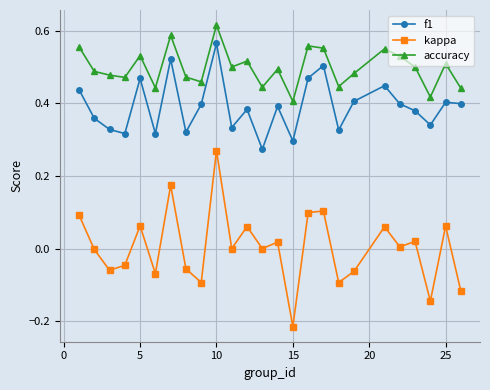

True or false: kappa and f1 intersect in this chart.

False